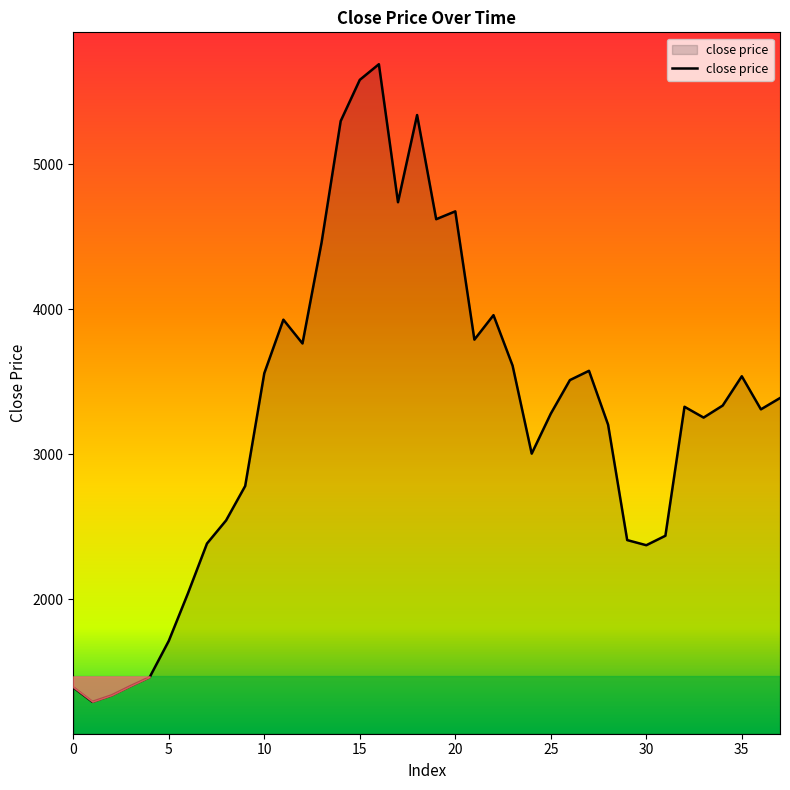

True or false: there are more than 0 points higher than both neighbors.

True